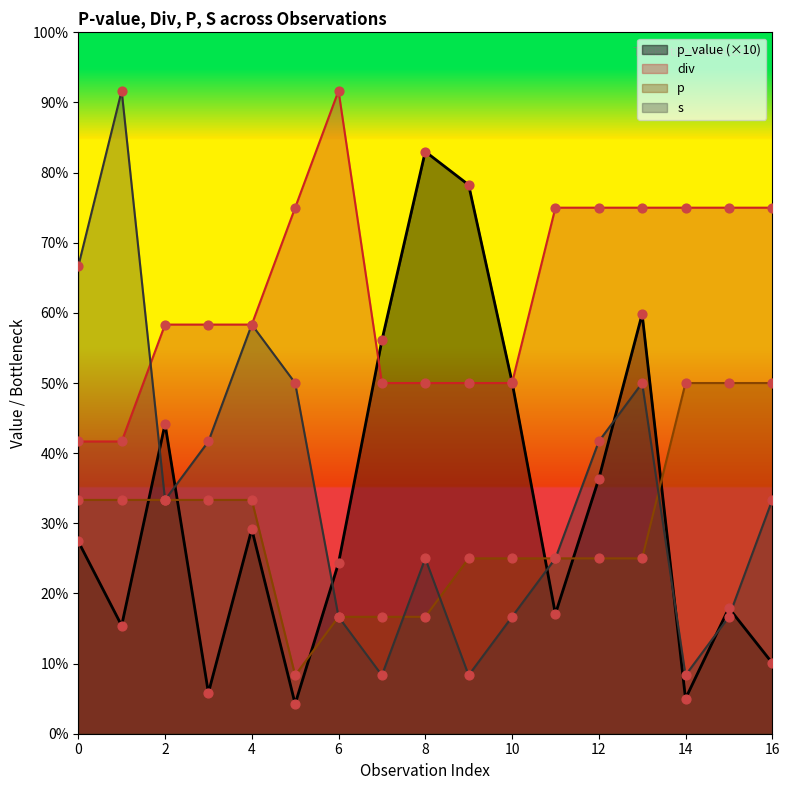

At which category is the sum across all series the highest?

13